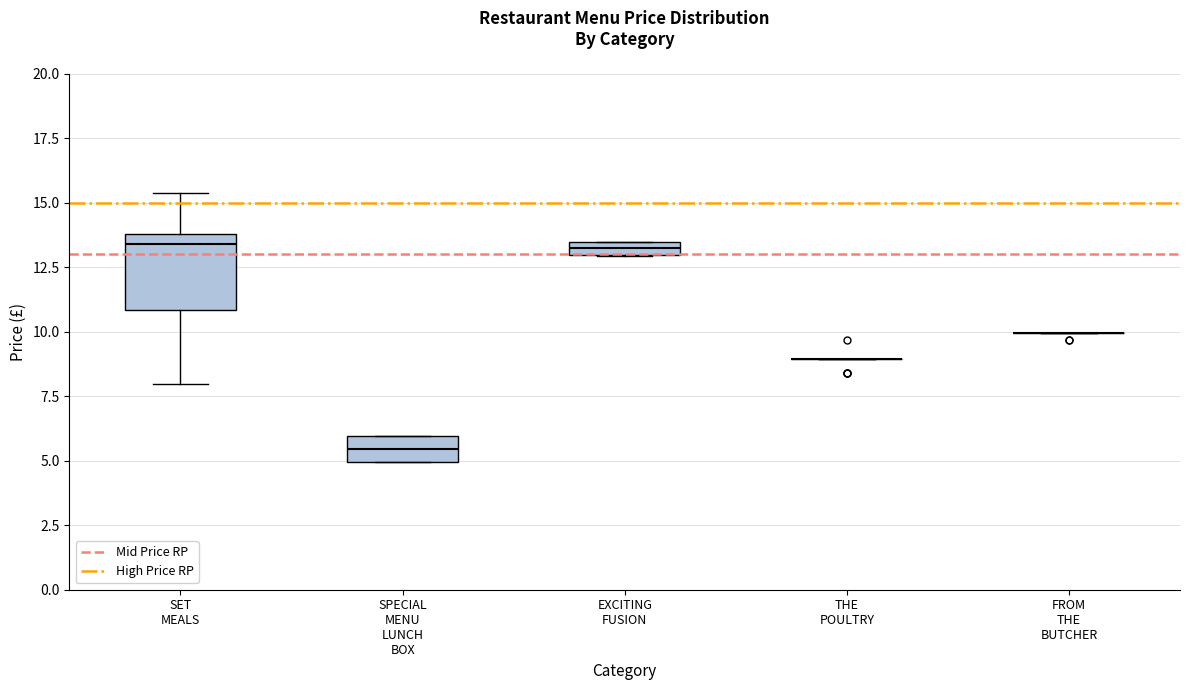

Which box is the tallest, from its lower edge to its upper edge?

SET MEALS